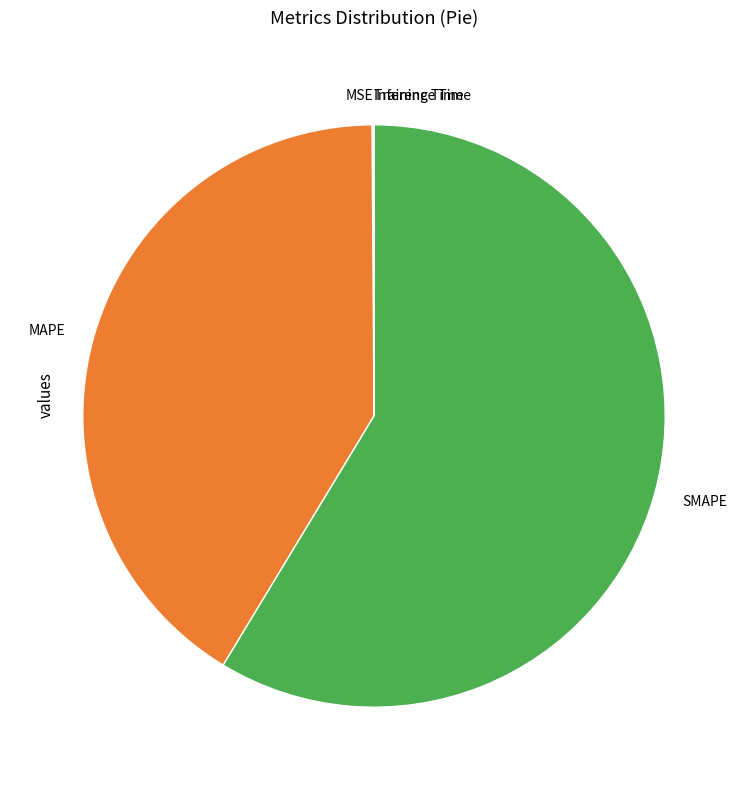

Does any single category account for the majority?

Yes